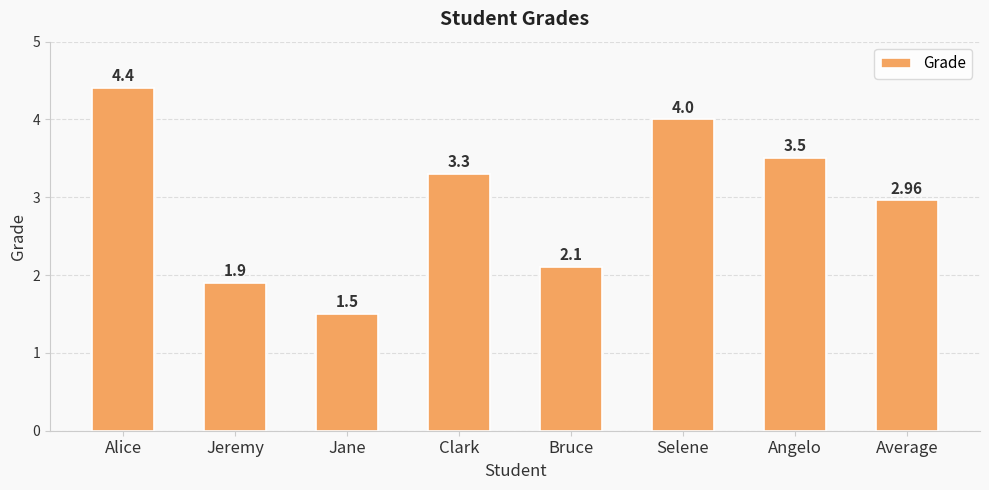

What is the difference between the second highest and second lowest values?

2.1